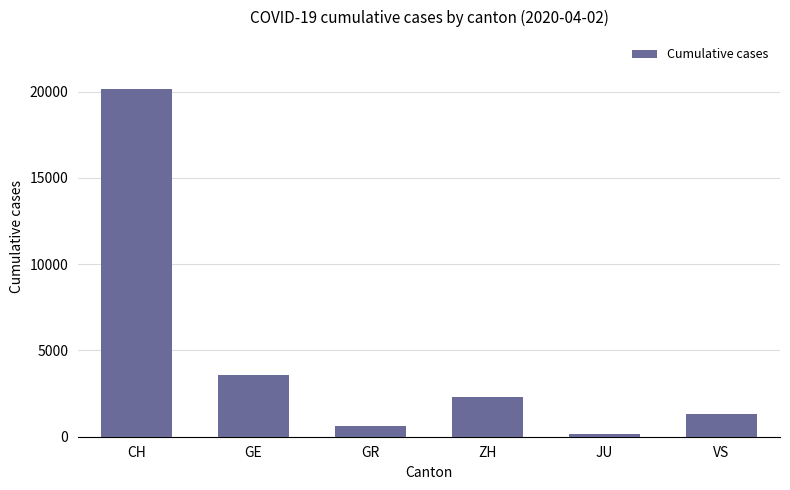

What is the sum of the values at CH and VS?

21478